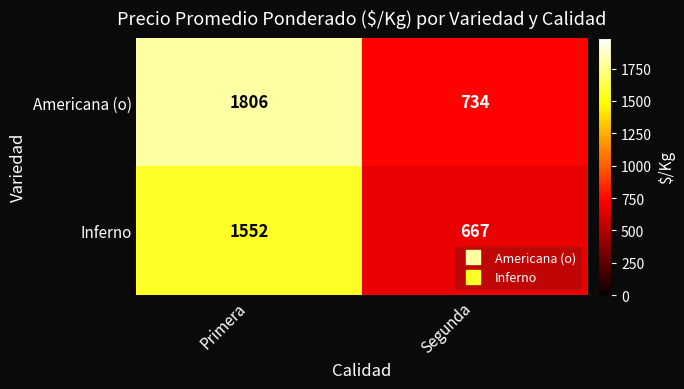

Which label corresponds to the largest value in the chart?

Primera